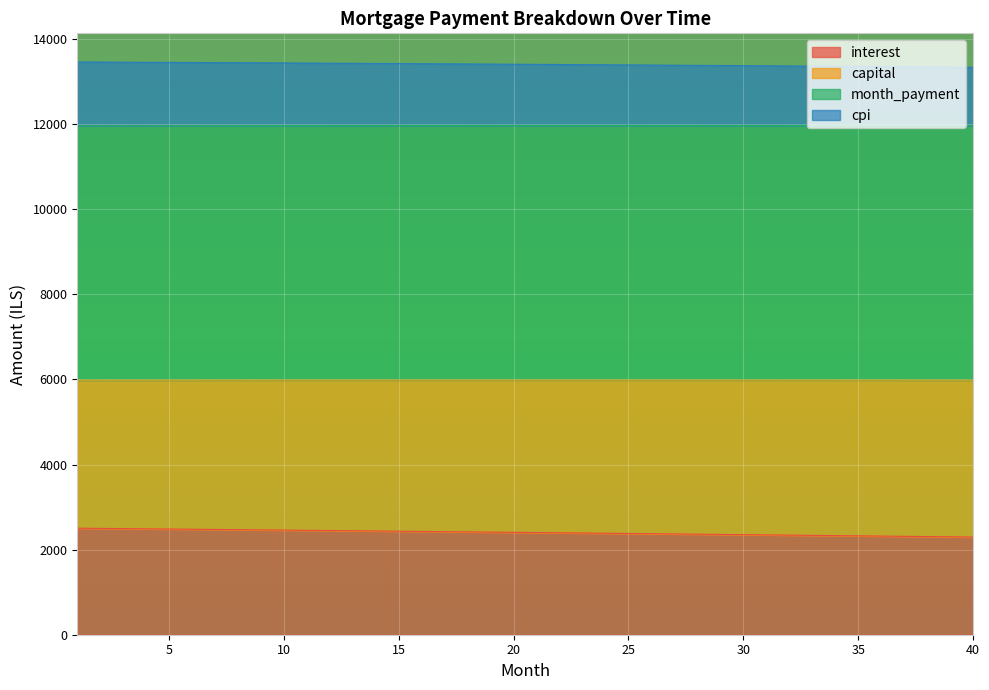

What is the total value across all series at 5?

13449.4